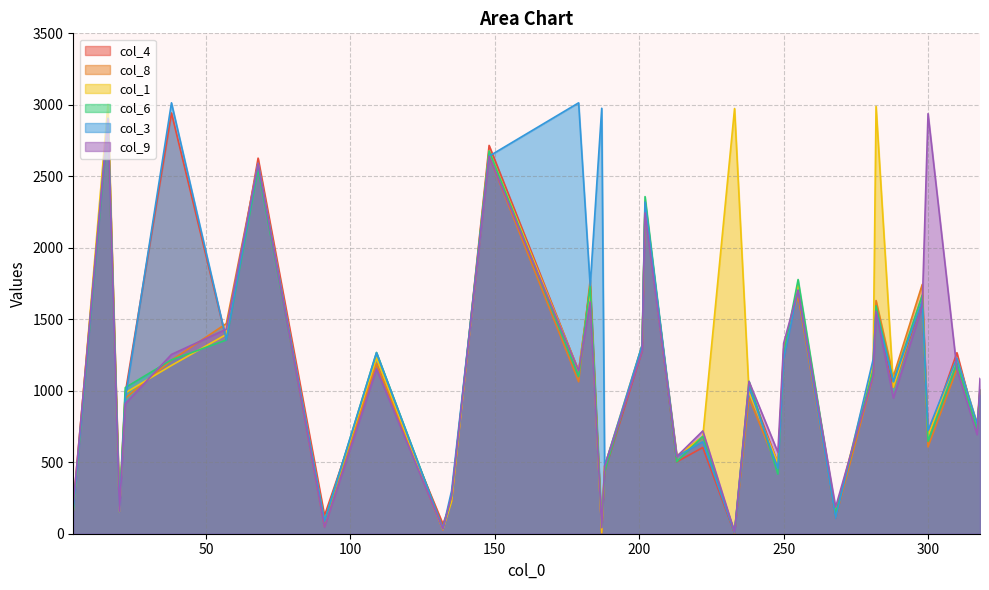

What is the sum of the col_4 values at 268 and 233?

112